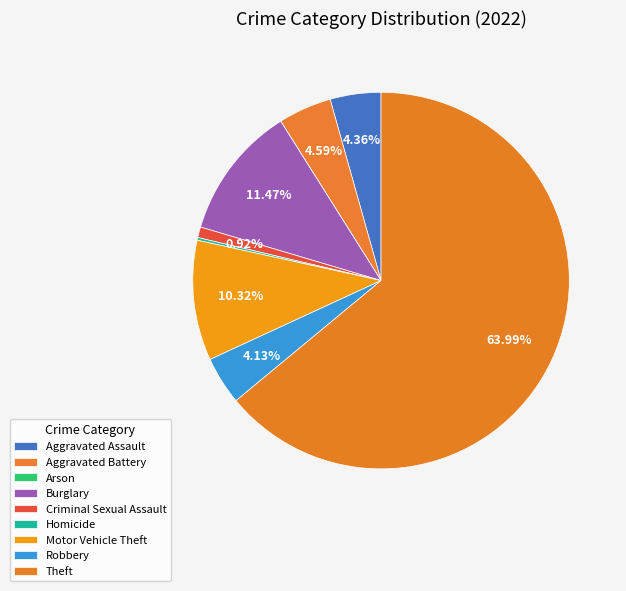

What is the majority slice?

Theft